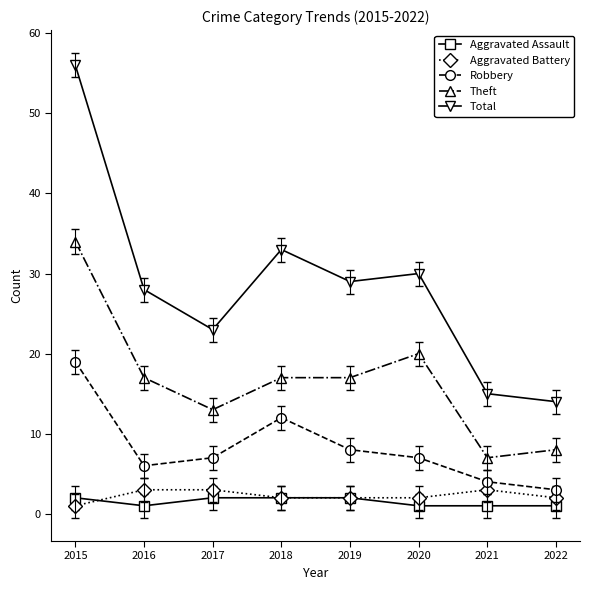

Reading left to right, what are all the values shown in this chart?

Aggravated Assault: 2	1	2	2	2	1	1	1
Aggravated Battery: 1	3	3	2	2	2	3	2
Robbery: 19	6	7	12	8	7	4	3
Theft: 34	17	13	17	17	20	7	8
Total: 56	28	23	33	29	30	15	14